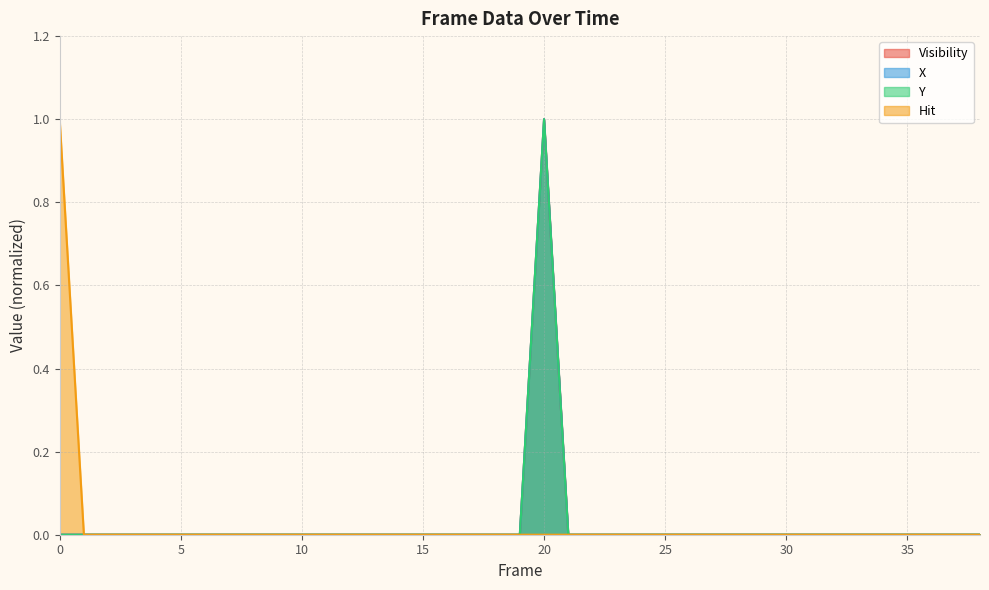

At 34, list the series in order from smallest to largest.

Visibility, X, Y, Hit